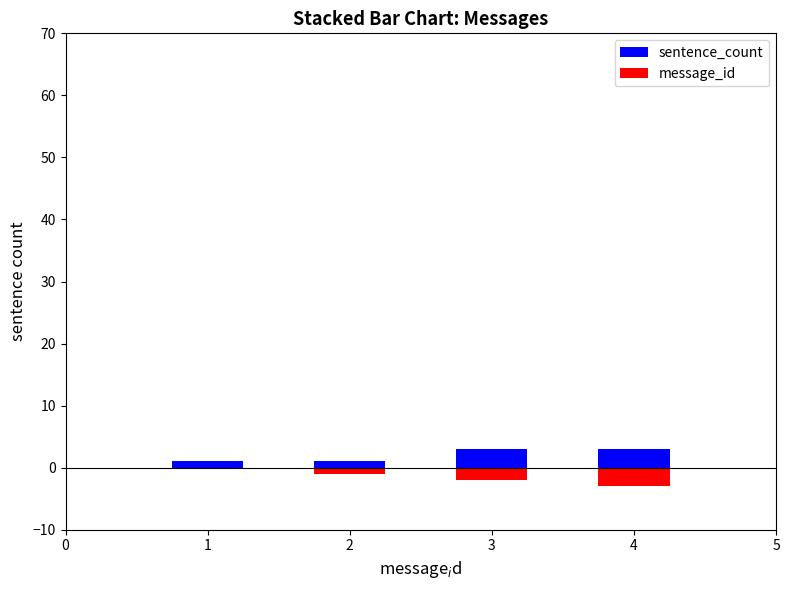

Reading left to right, transcribe all the data shown in this chart.

sentence_count: 1	1	3	3
message_id: 0	-1	-2	-3